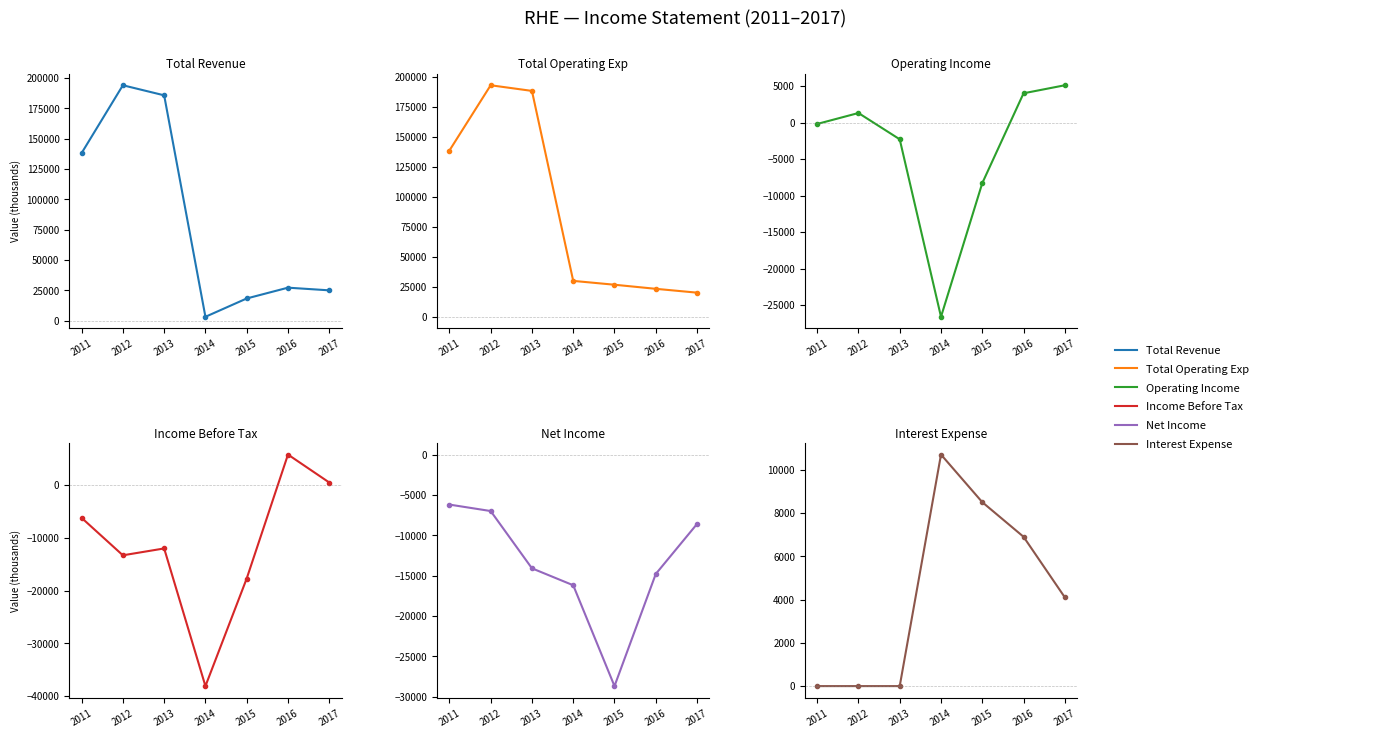

What is the difference between the Total Revenue values at 2015 and 2016?

8900